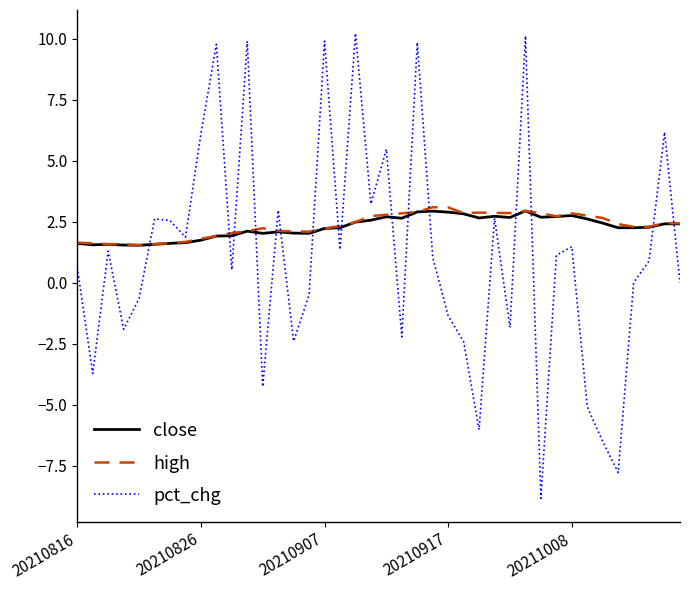

What is the lowest value of the high series?

1.5